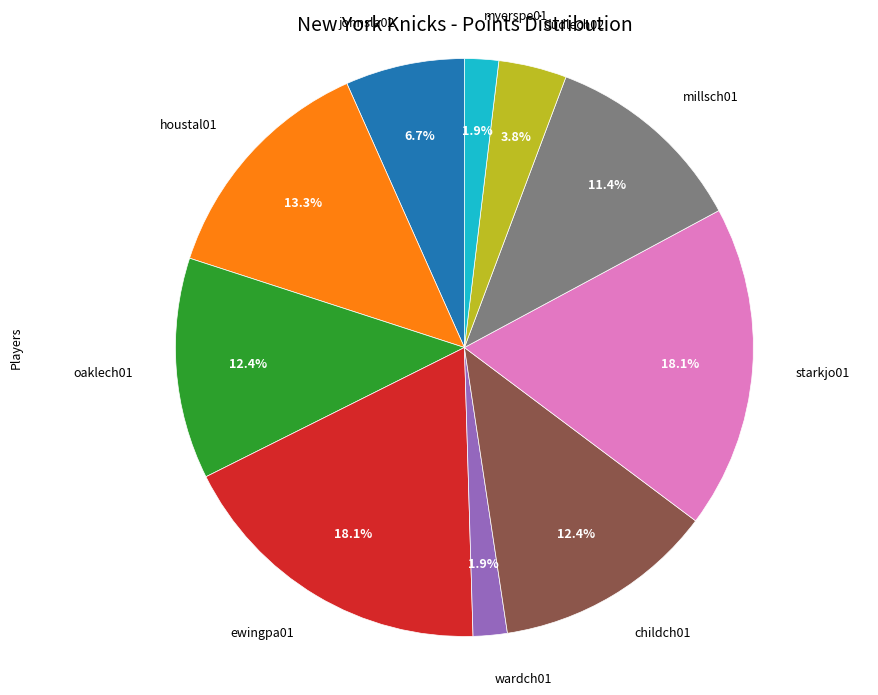

How many segments does this pie chart have?

10